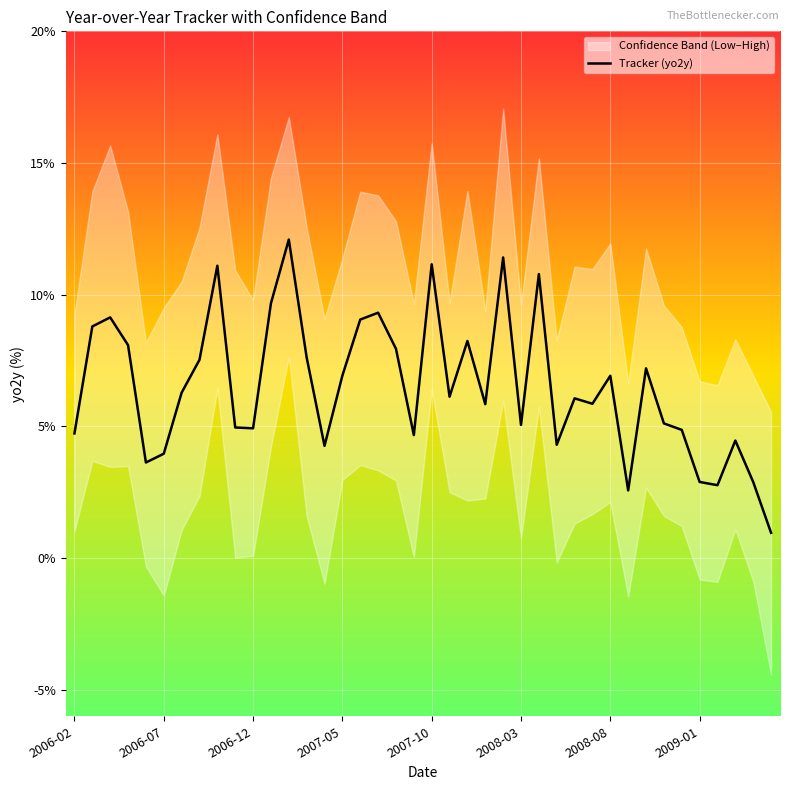

The Tracker (yo2y) series shows 4.7 at 2006-02. True or false?

True